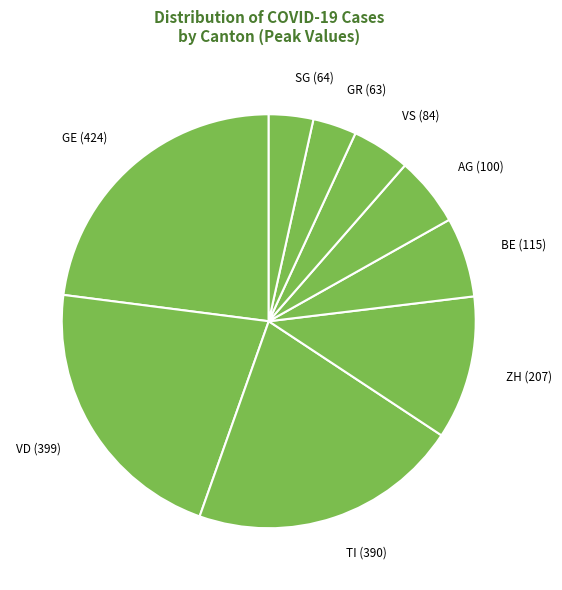

Is the sum of GE (424) and SG (64) greater than half?

No